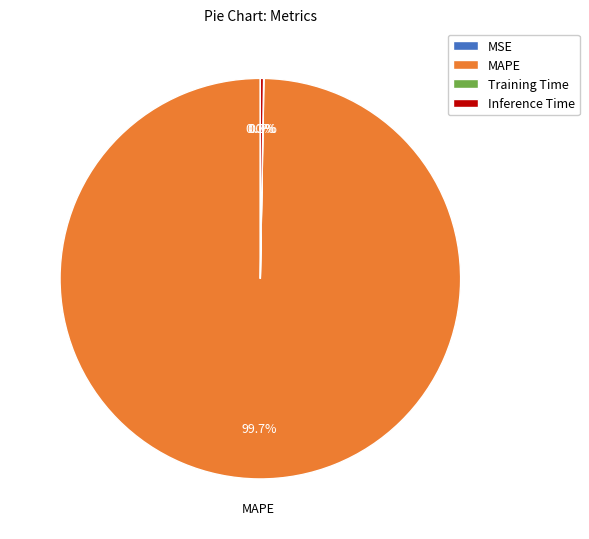

Which slice represents more than half of the pie?

MAPE